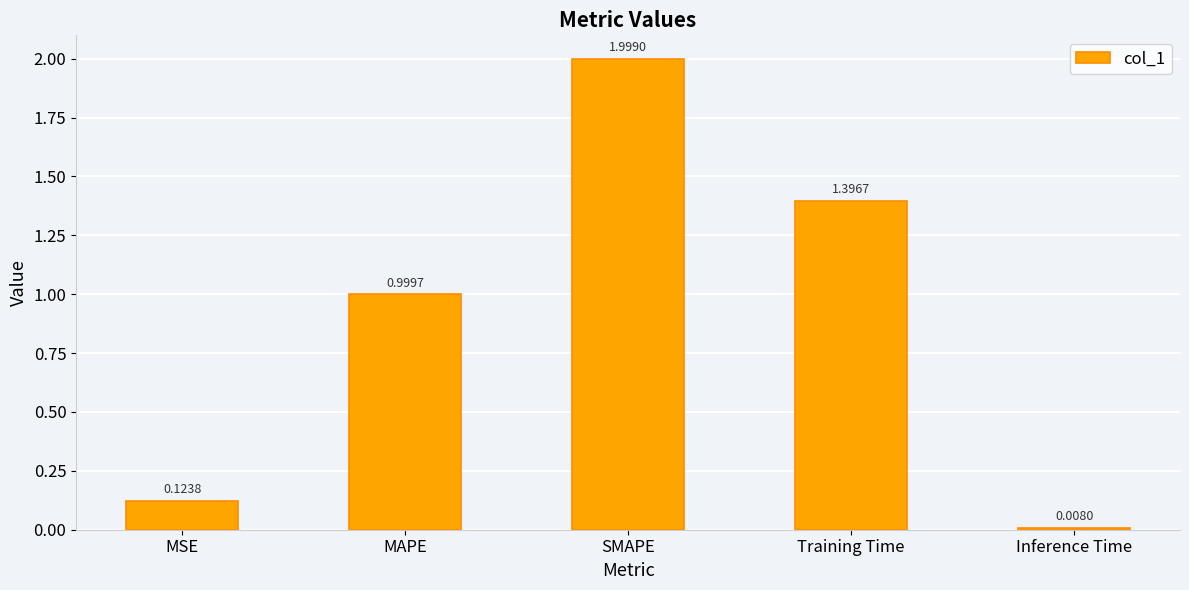

Rank the categories by value from highest to lowest.

SMAPE, Training Time, MAPE, MSE, Inference Time